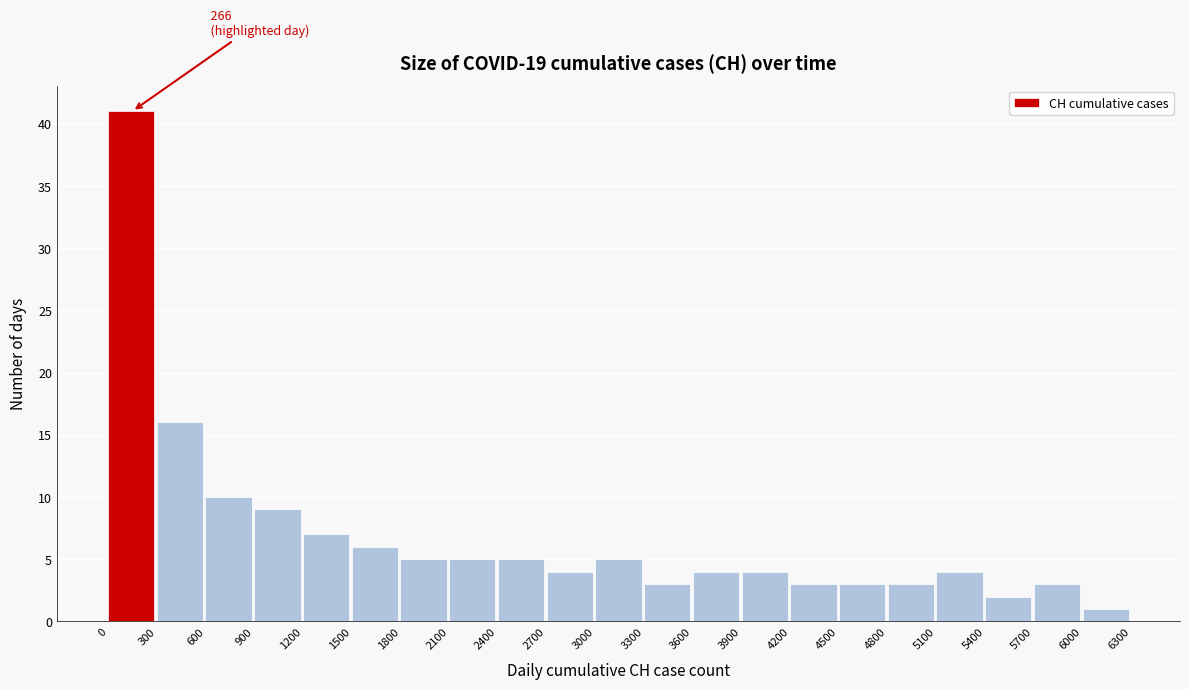

Over which range of the x-axis is the bar tallest?

0 to 300